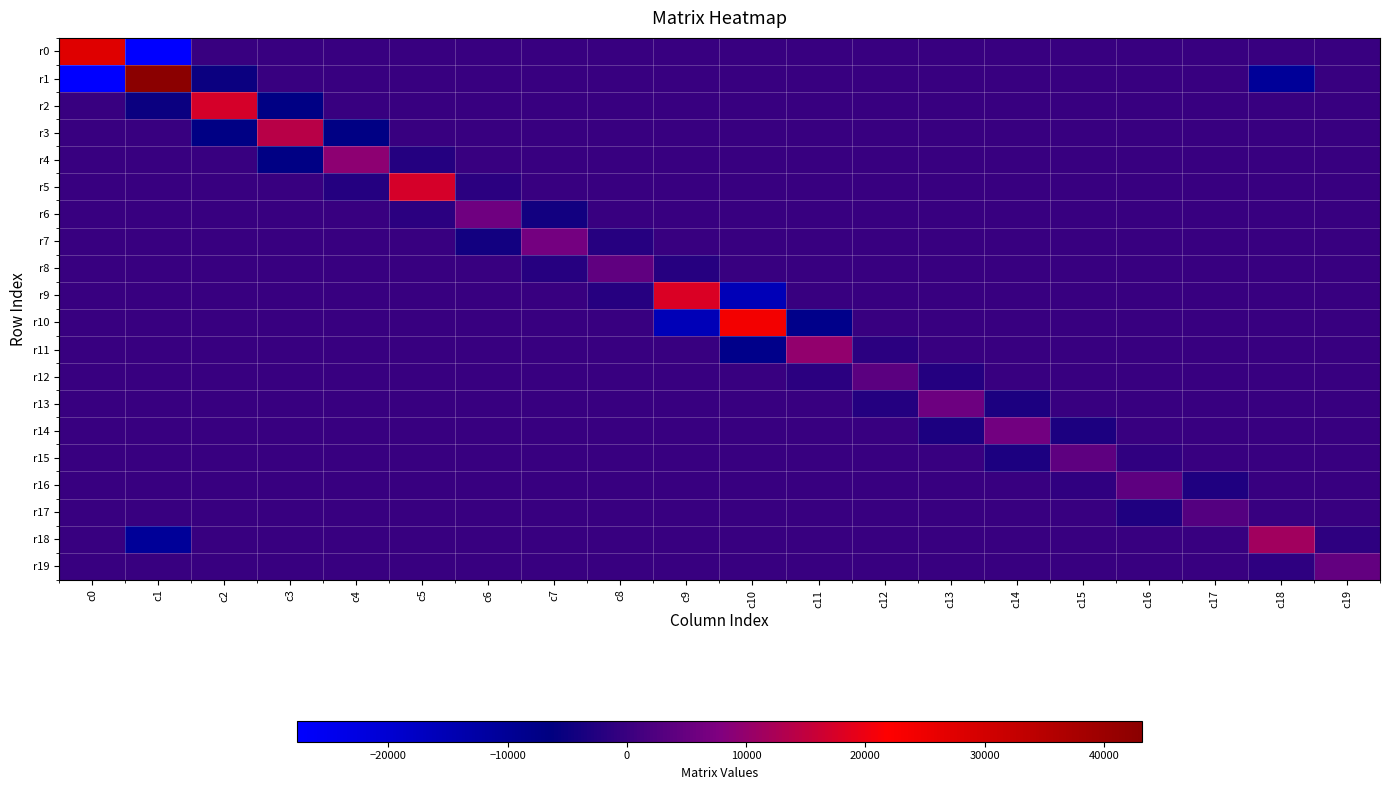

Between c0 and c11, which series saw the biggest shift?

r1